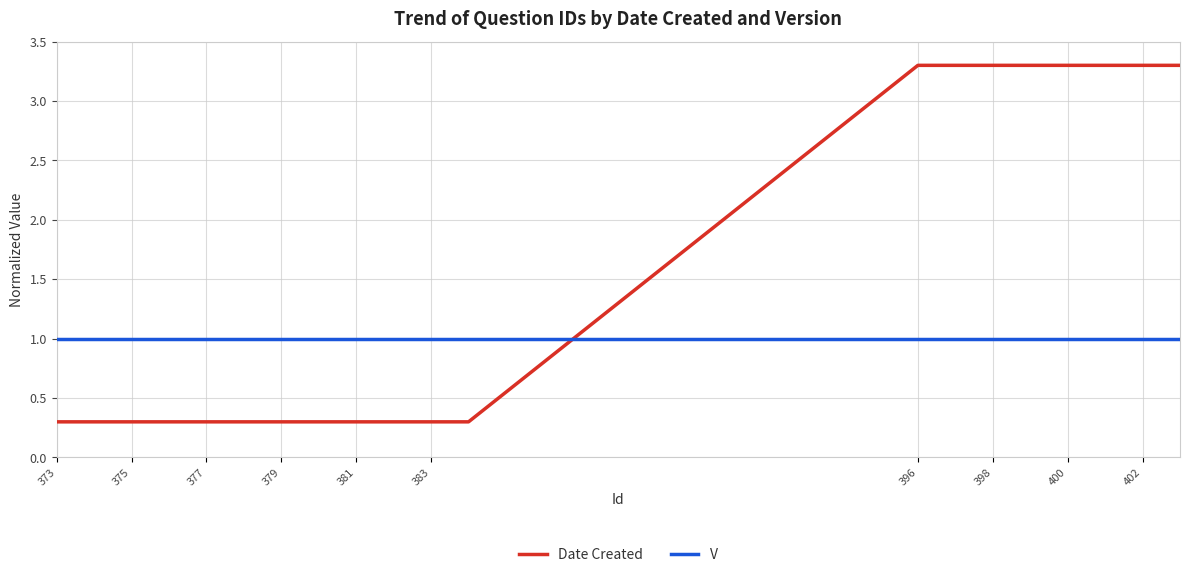

How many intersections are there between Date Created and V?

1